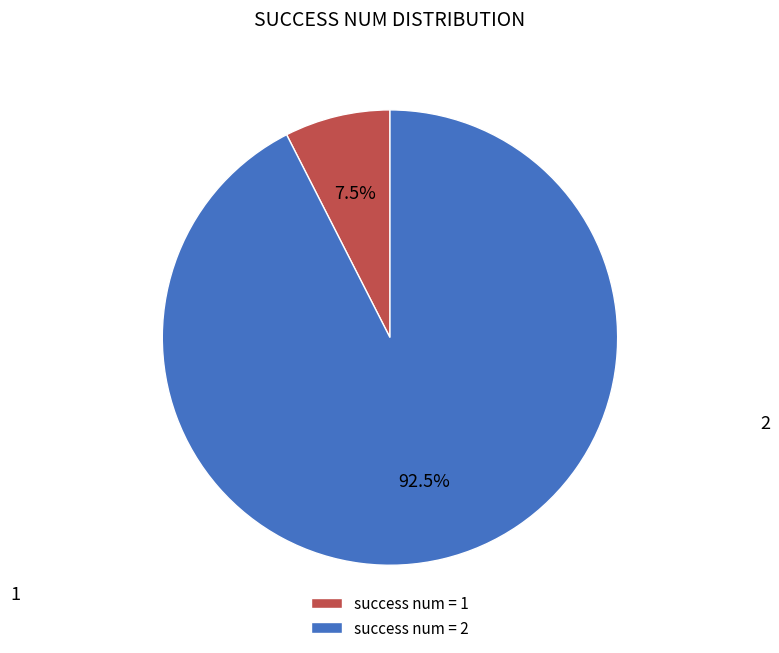

What is the largest slice in the pie chart?

success num = 2